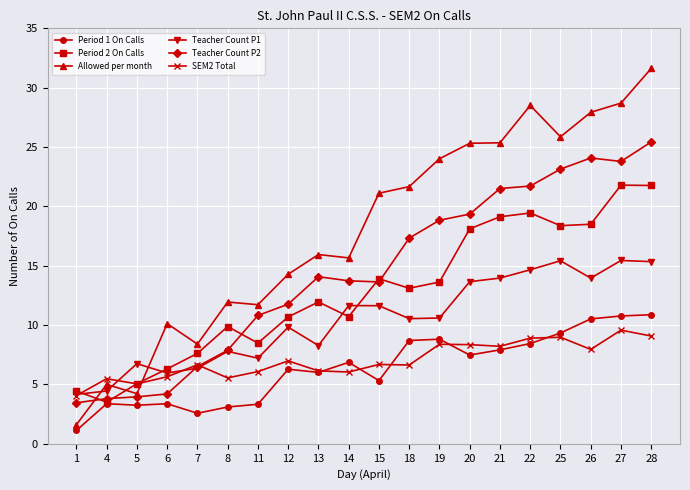

What is the value of the Teacher Count P1 point at the 3rd from the left?

6.7